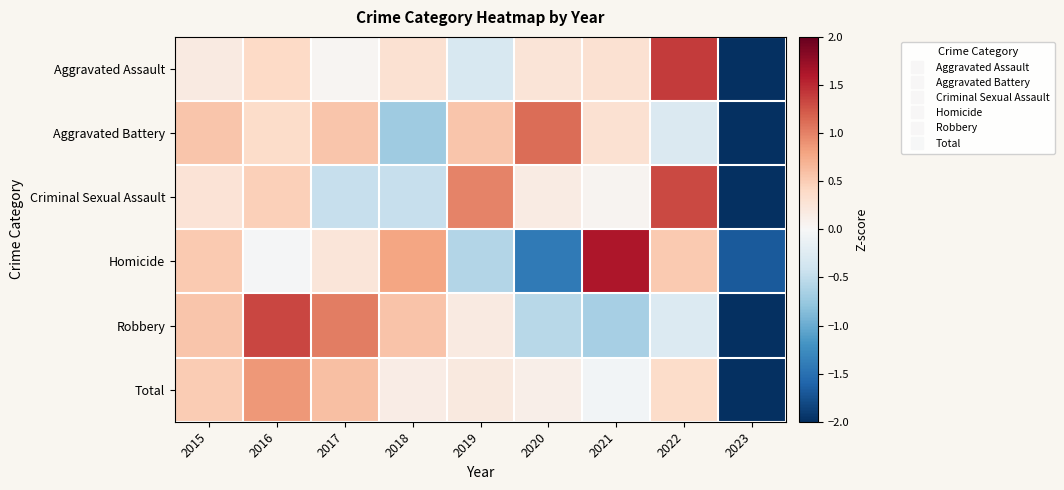

Reading left to right, extract all data points from this chart.

Aggravated Assault: 2015=0.2	2016=0.4	2017=0.0	2018=0.3	2019=-0.3	2020=0.3	2021=0.3	2022=1.4	2023=-2.5
Aggravated Battery: 2015=0.6	2016=0.4	2017=0.6	2018=-0.7	2019=0.6	2020=1.1	2021=0.3	2022=-0.3	2023=-2.5
Criminal Sexual Assault: 2015=0.3	2016=0.5	2017=-0.5	2018=-0.5	2019=1.0	2020=0.2	2021=0.1	2022=1.3	2023=-2.3
Homicide: 2015=0.5	2016=-0.0	2017=0.2	2018=0.8	2019=-0.6	2020=-1.4	2021=1.6	2022=0.5	2023=-1.7
Robbery: 2015=0.6	2016=1.3	2017=1.0	2018=0.6	2019=0.2	2020=-0.6	2021=-0.7	2022=-0.3	2023=-2.2
Total: 2015=0.5	2016=0.9	2017=0.6	2018=0.1	2019=0.2	2020=0.1	2021=-0.1	2022=0.4	2023=-2.7